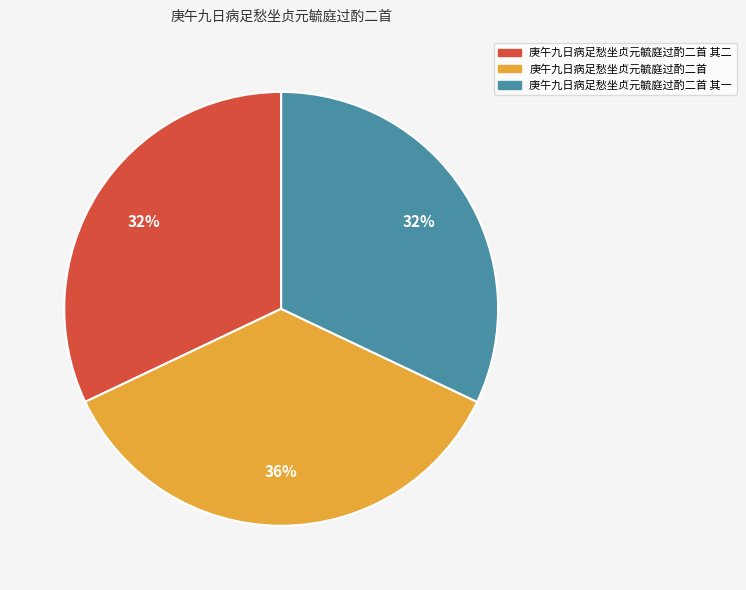

To the nearest percent, what is the combined percentage of 庚午九日病足愁坐贞元毓庭过酌二首 and 庚午九日病足愁坐贞元毓庭过酌二首 其一?

68%